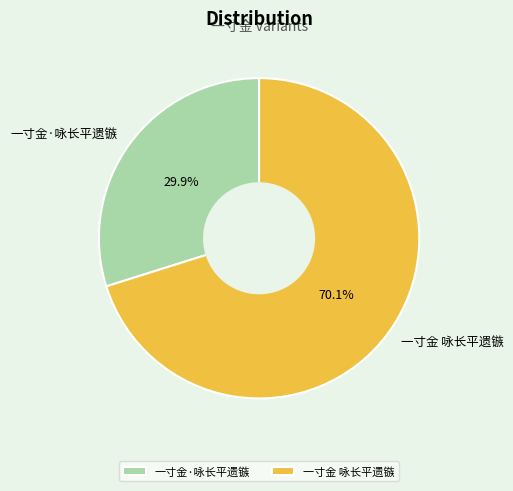

What is the smallest slice in the pie chart?

一寸金·咏长平遗镞